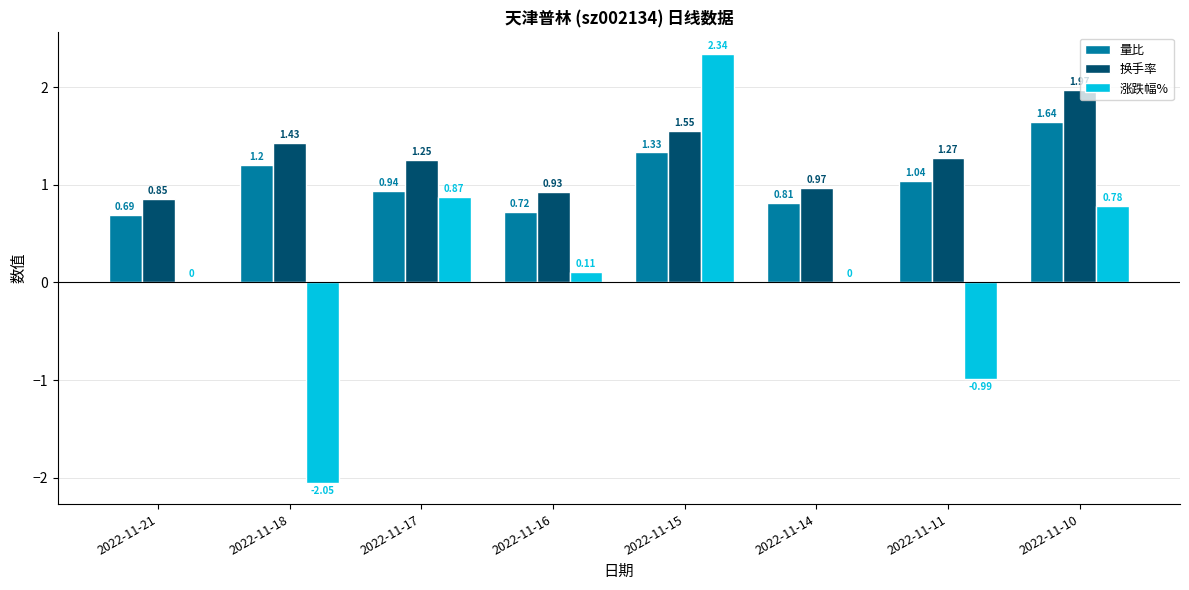

What is the total value across all series at 2022-11-14?

1.8